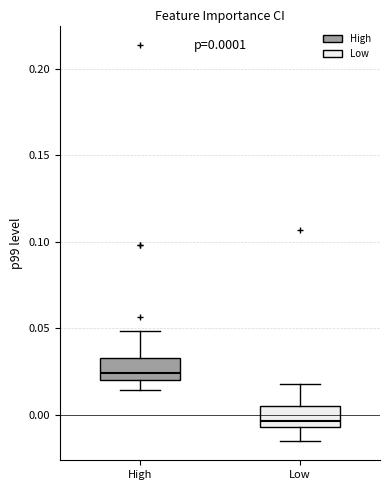

Which box has the lowest median line?

Low